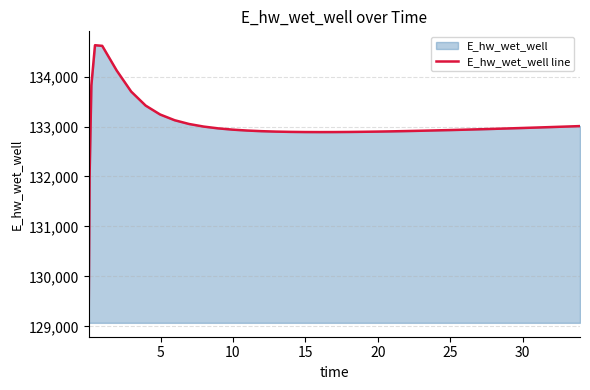

What is the greatest value displayed?

134628.0